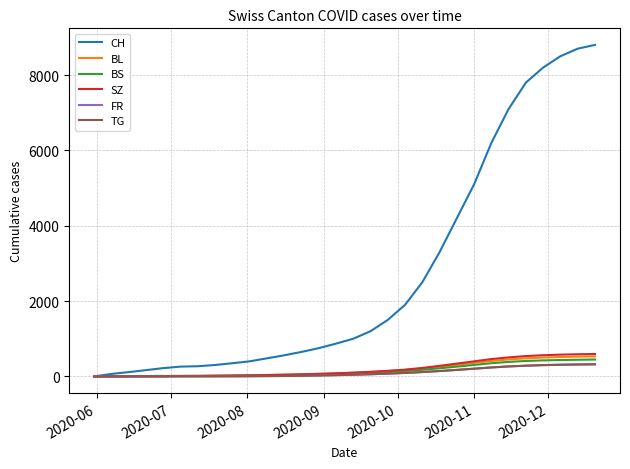

Which series has the largest total across all categories?

CH